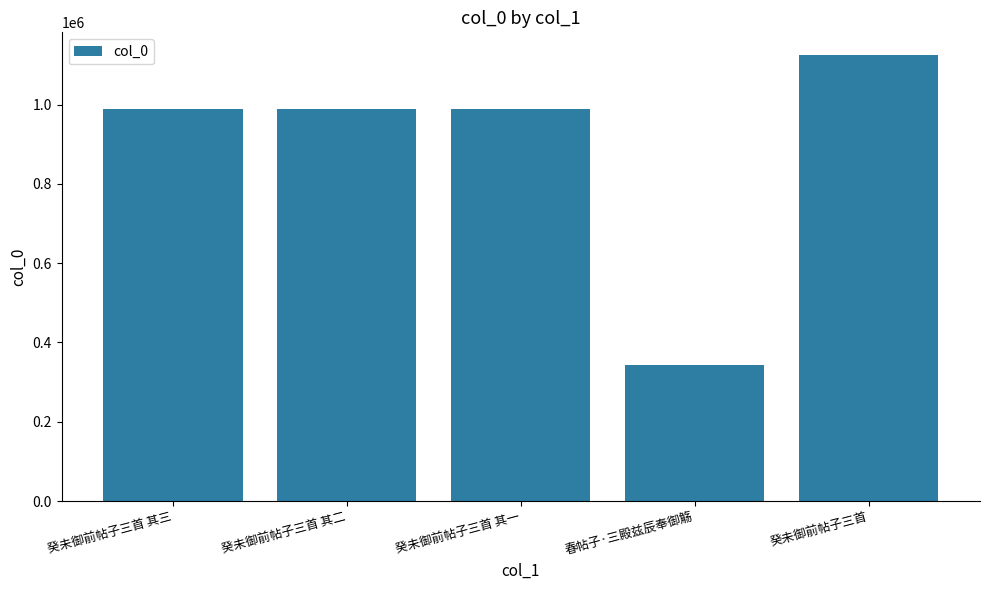

What is the sum of the values at 癸未御前帖子三首 其三 and 癸未御前帖子三首 其一?

1977570